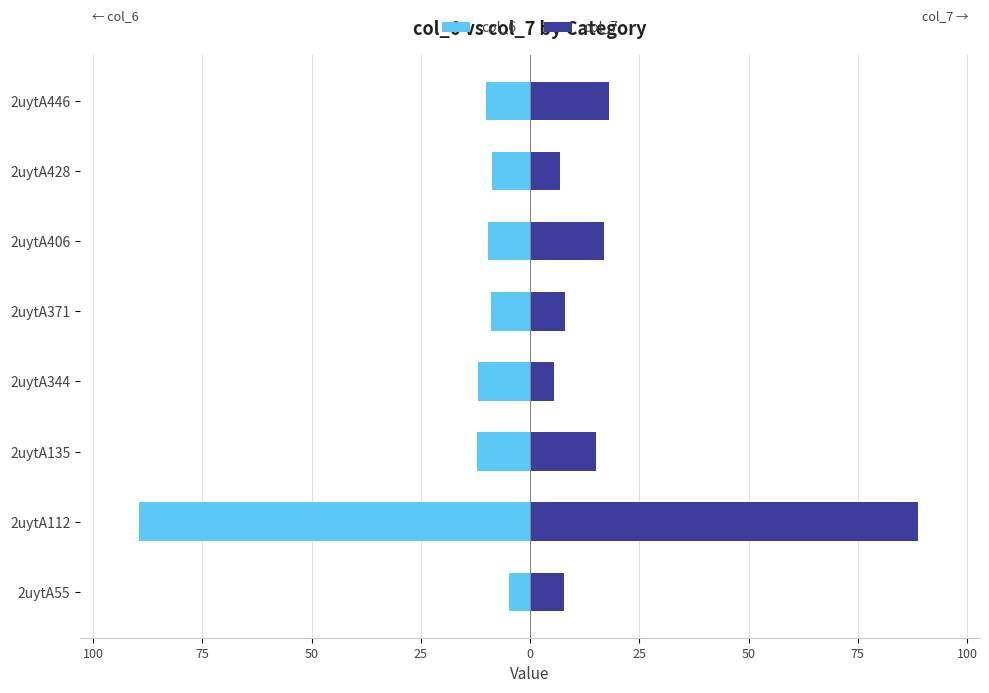

What are all the series names shown in the legend?

col_6, col_7